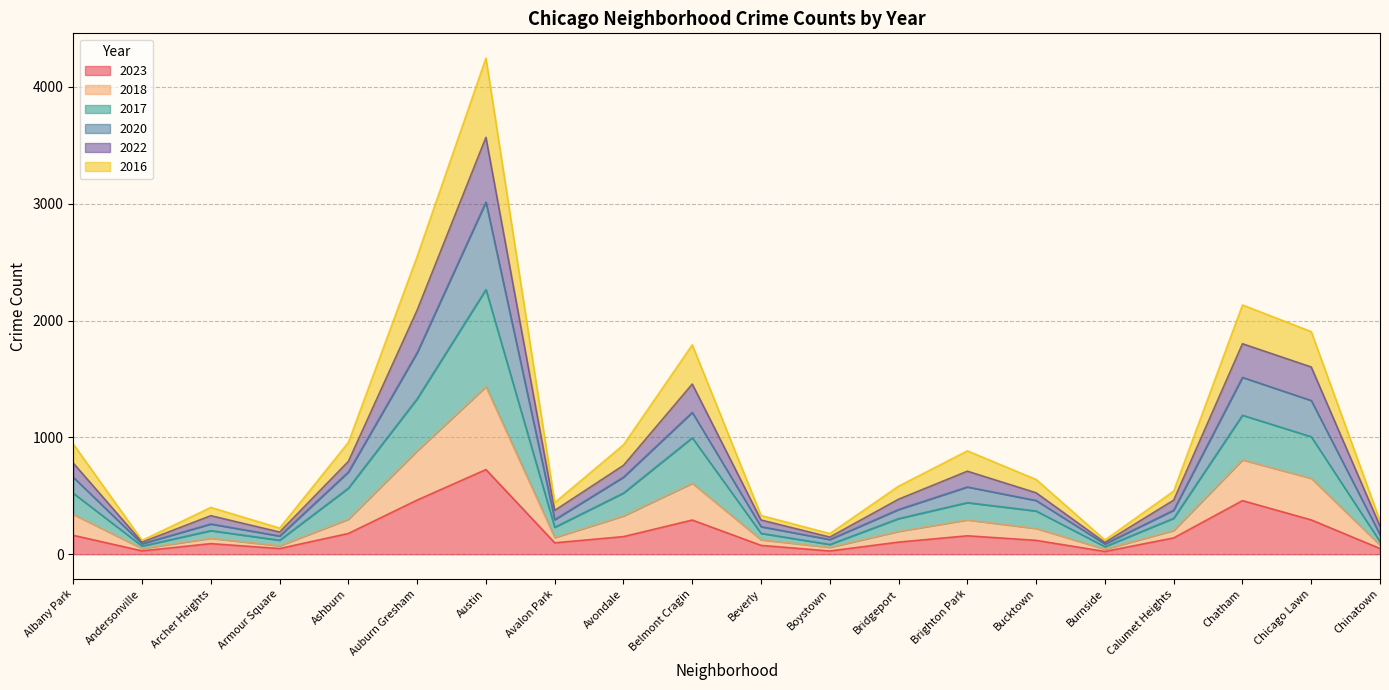

Which series changed the most between Boystown and Chicago Lawn?

2018